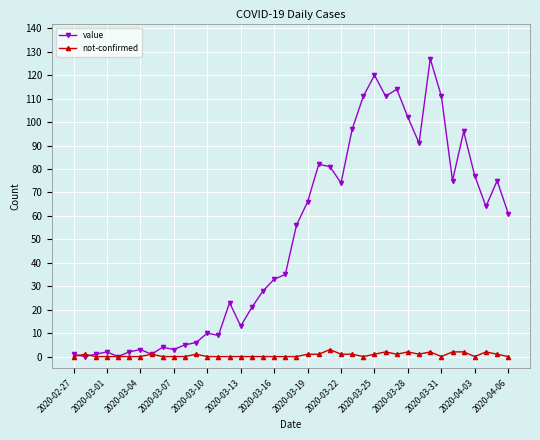

At how many categories does at least one series exceed 85?

10